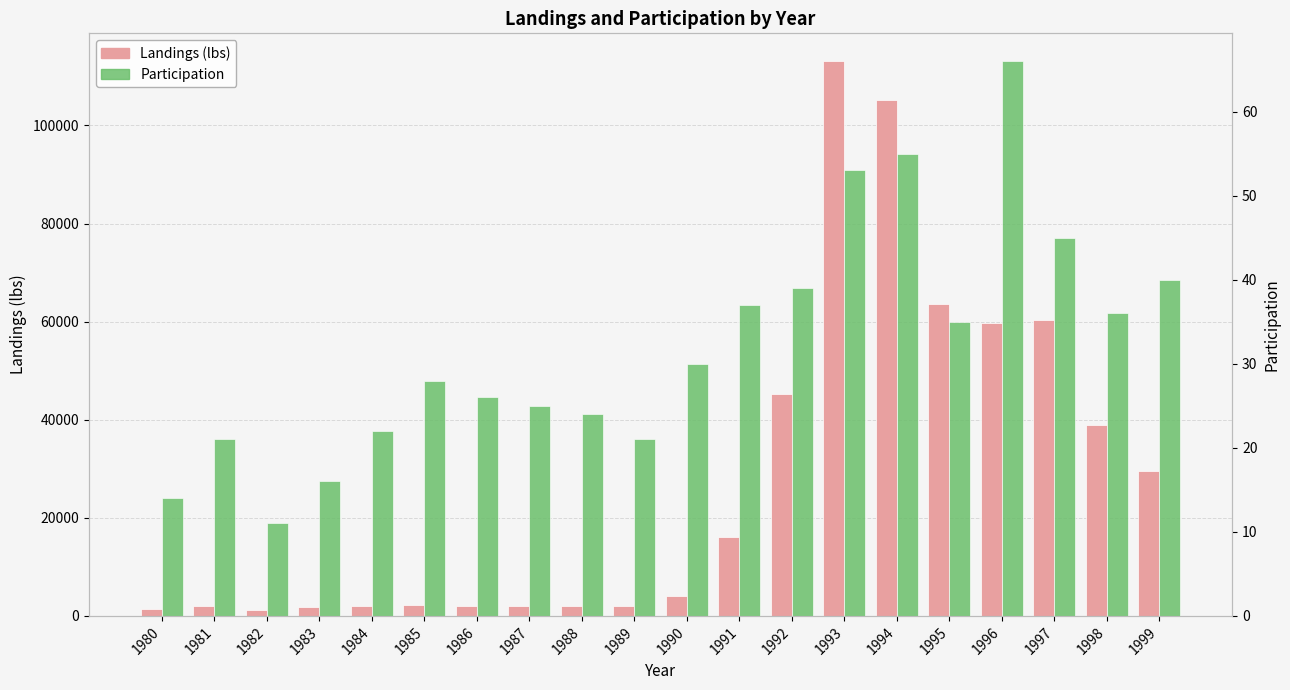

True or false: Landings (lbs) has a value of 59796.6 at 1996.

True